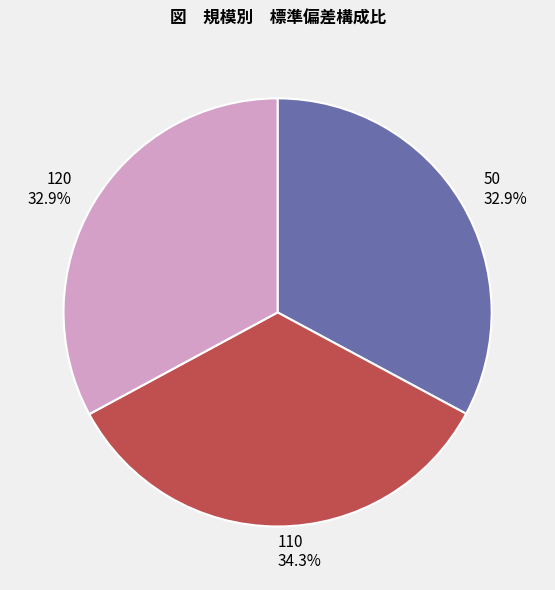

To the nearest percent, what is the difference between the largest and smallest slice percentages?

1%